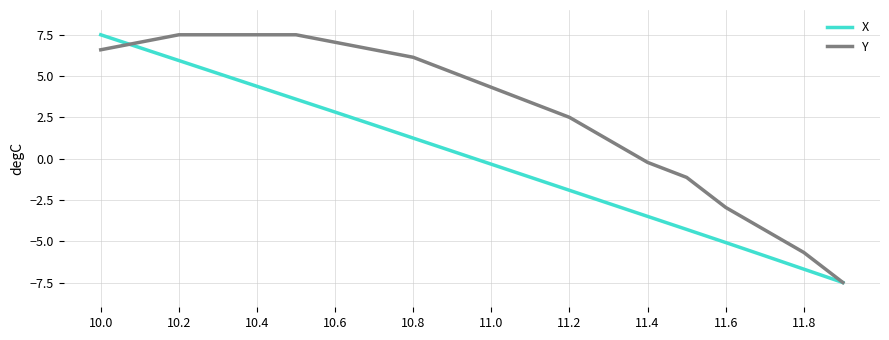

What is the smallest value displayed?

-7.5